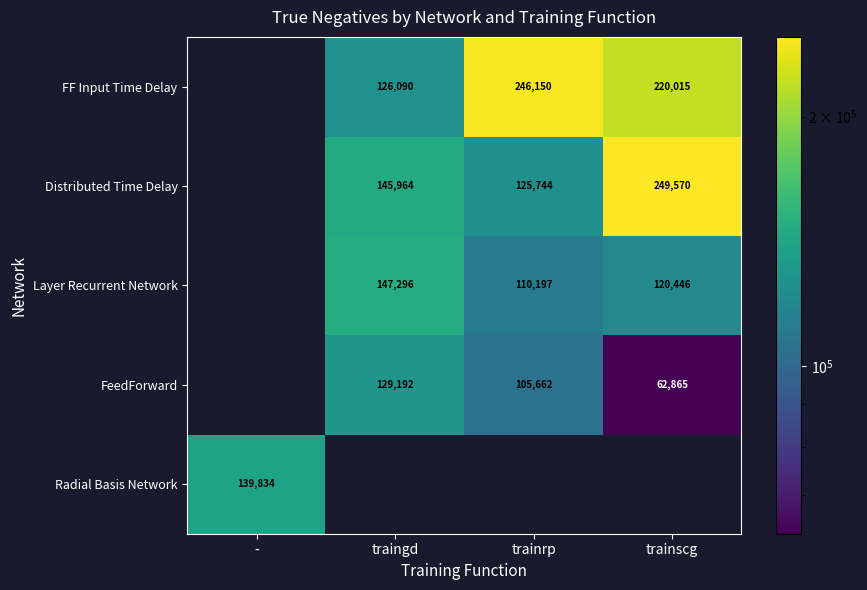

Is the value of Layer Recurrent Network at traingd greater than the value of Distributed Time Delay at trainrp?

Yes